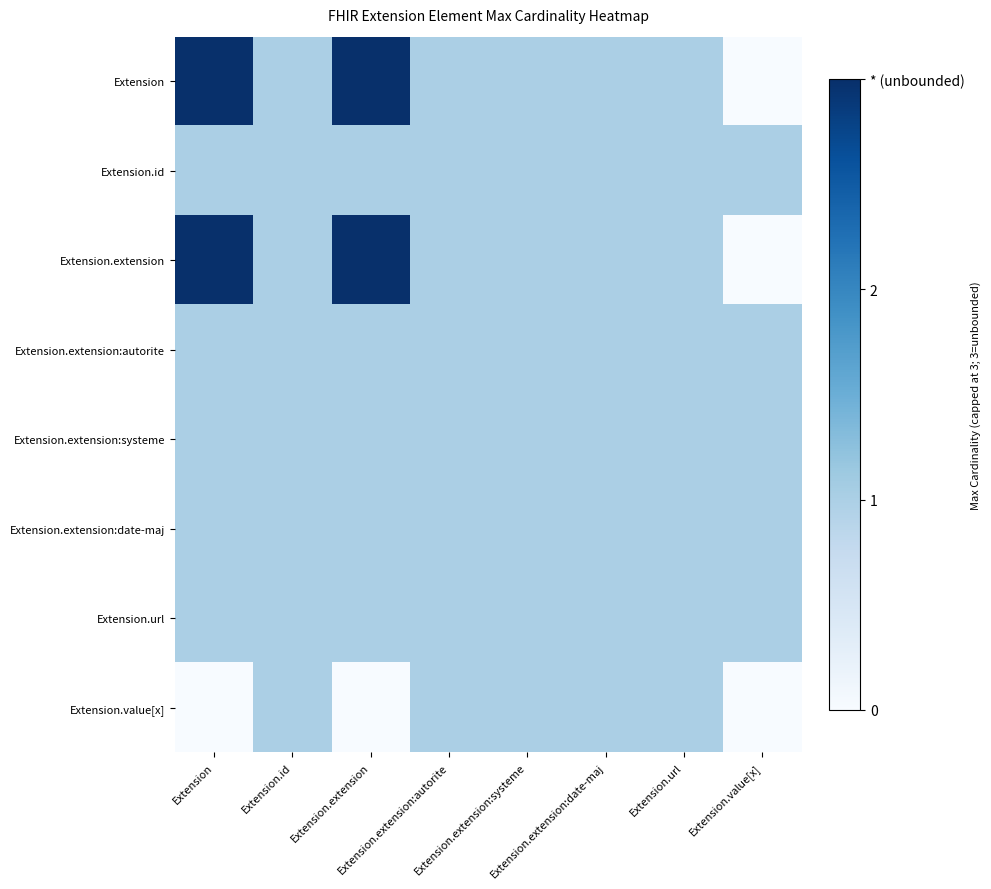

Which series has the largest range (max minus min)?

Extension